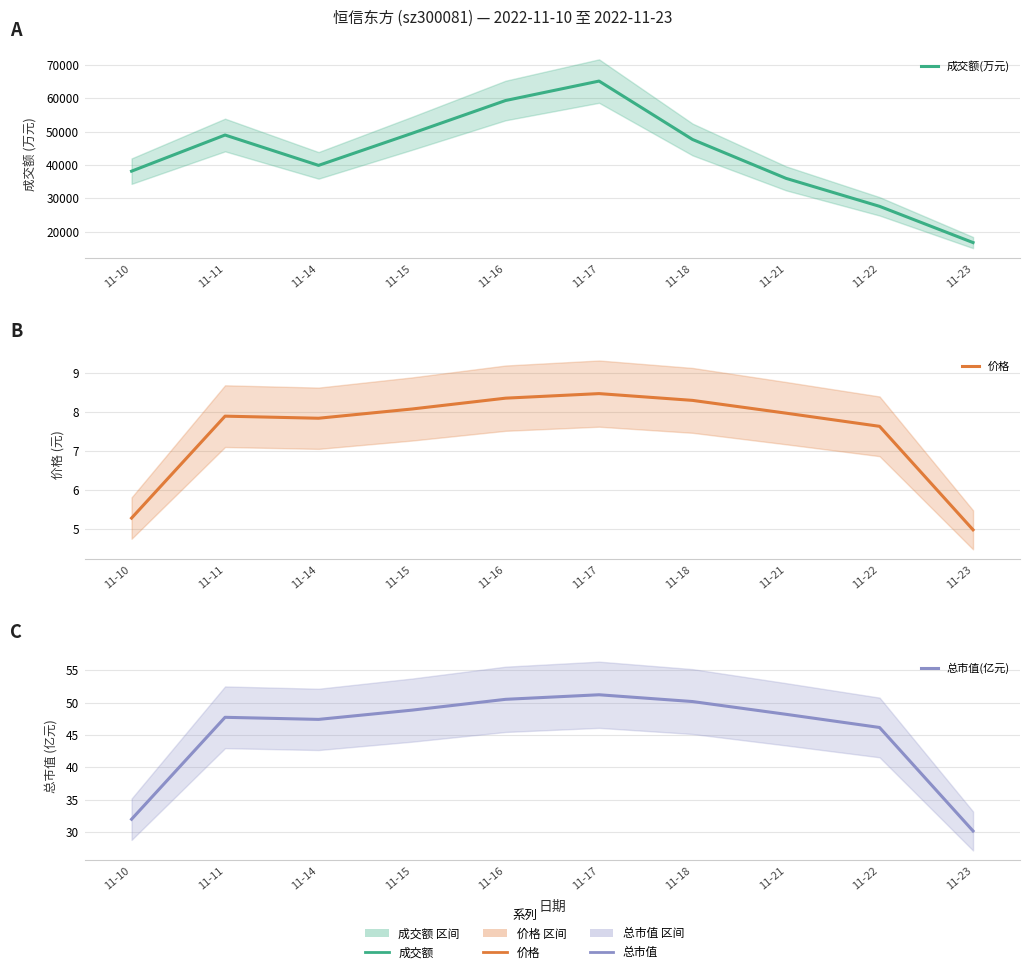

True or false: 成交额(万元) has a value of 27584.3 at 11-22.

True